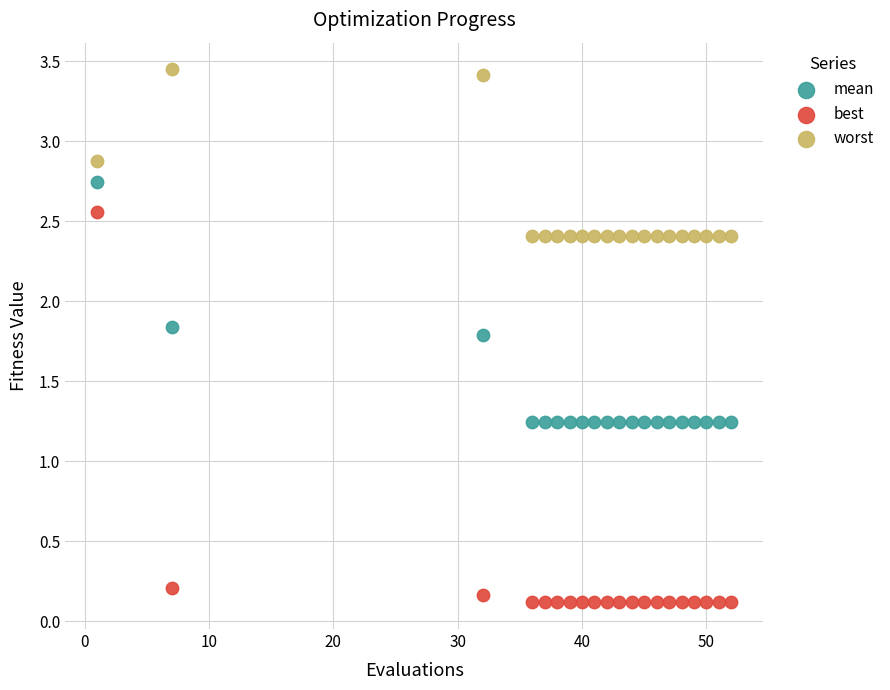

Across all data points, what is the range of X values (max minus min)?

51.0